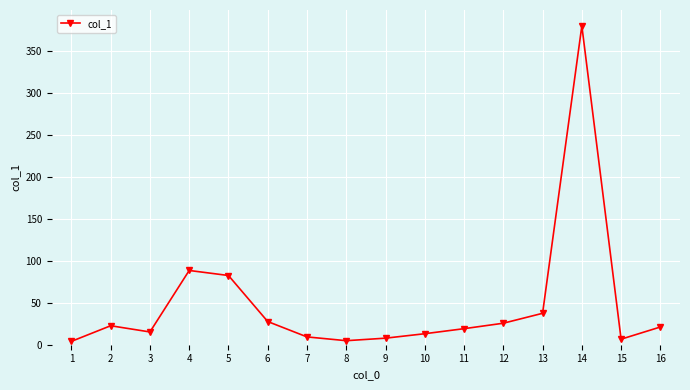

At which label is the value closest to 191?

4